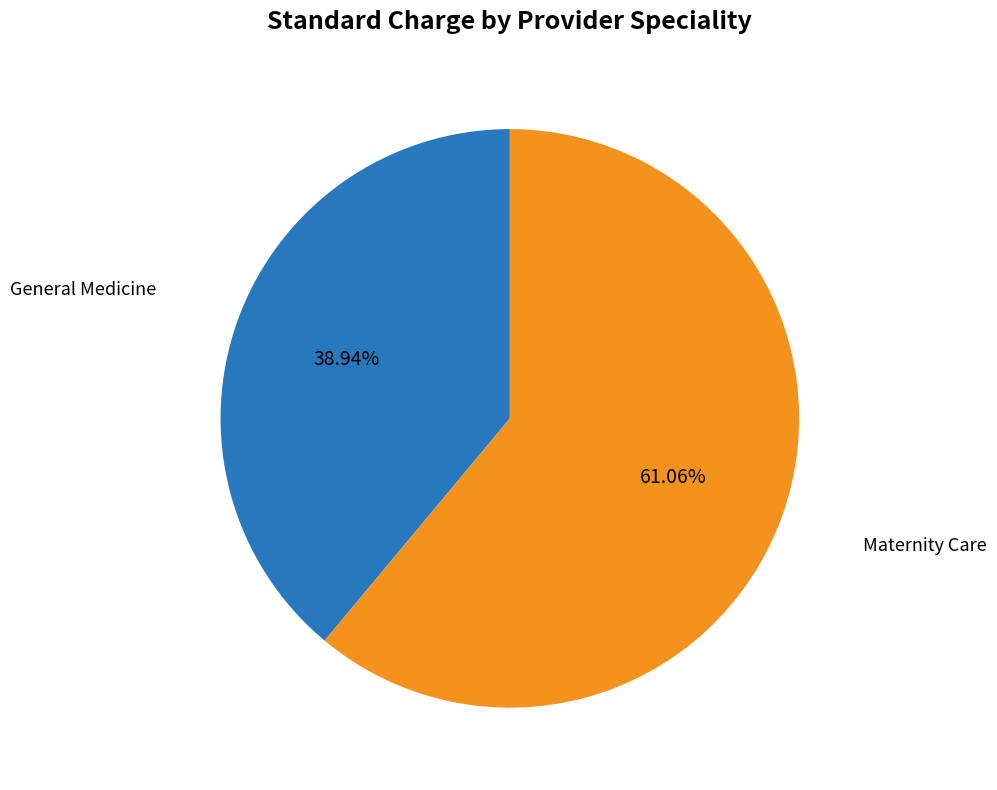

Does any single category account for the majority?

Yes